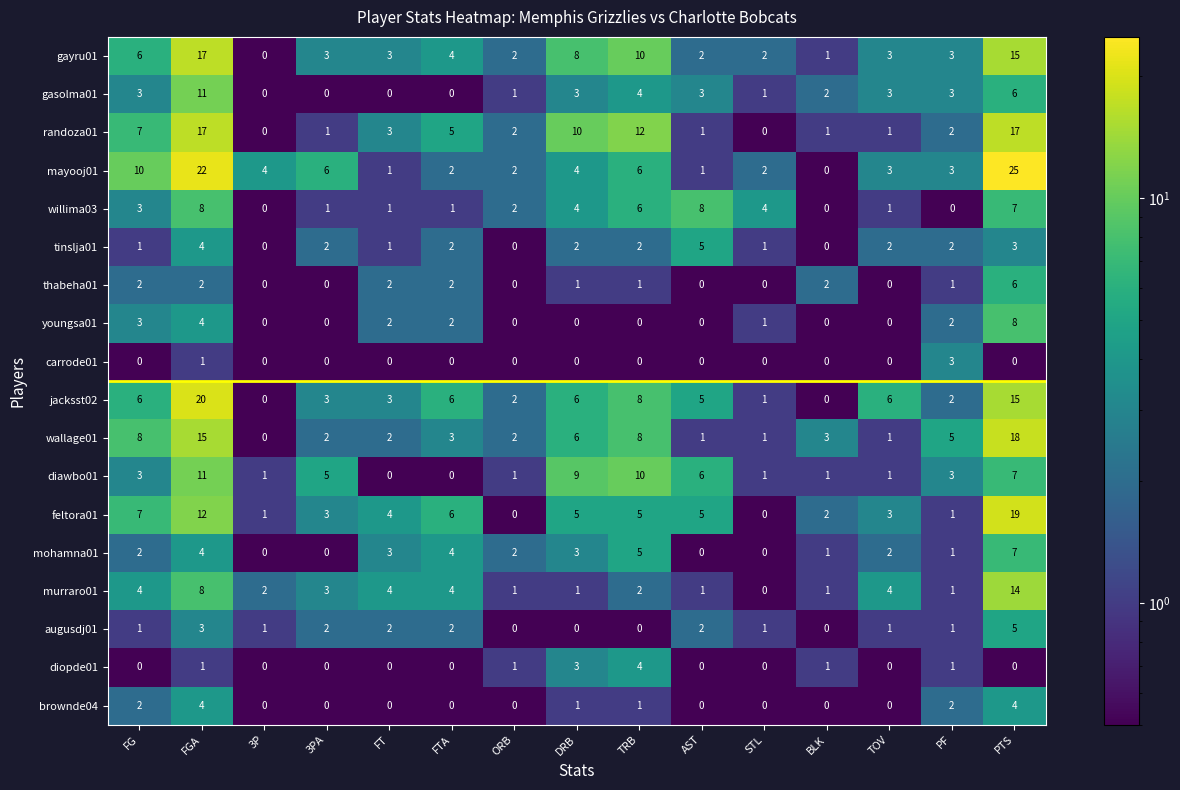

At which category is the sum across all series the highest?

PTS